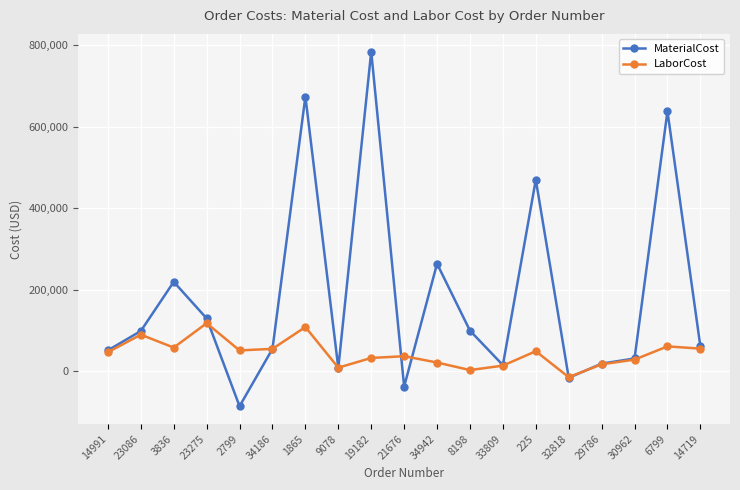

True or false: MaterialCost has more than 0 points higher than both neighbors.

True